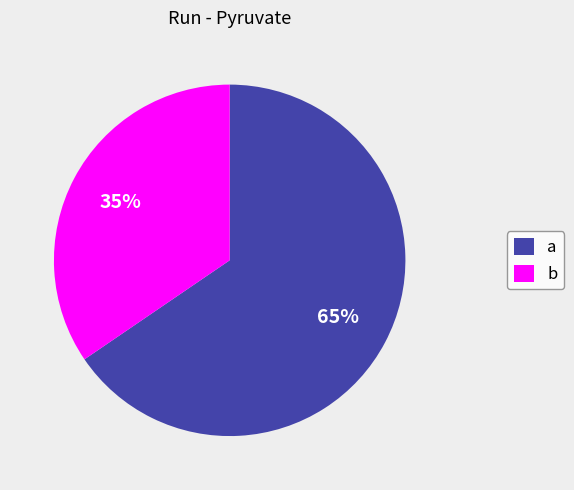

To the nearest percent, what portion does a represent?

65%